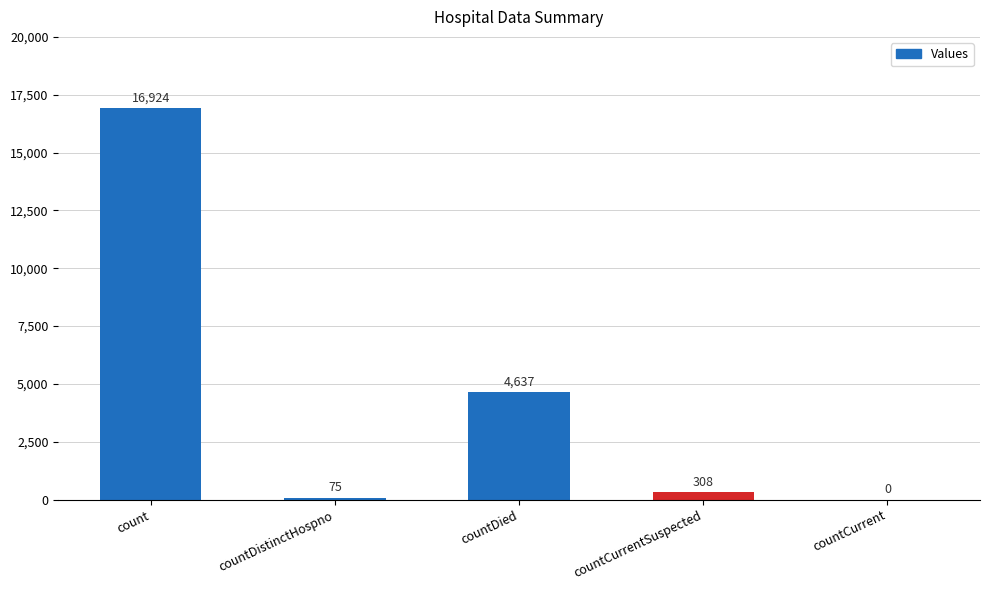

Reading left to right, extract all data points from this chart.

count=16924	countDistinctHospno=75	countDied=4637	countCurrentSuspected=308	countCurrent=0